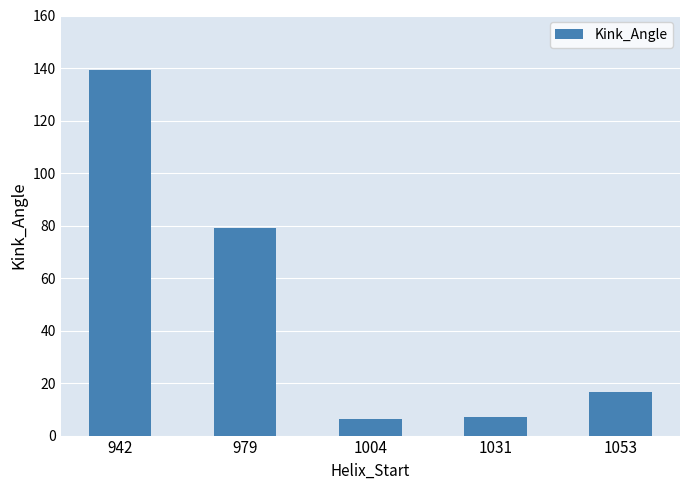

Reading right to left, list all the values displayed in this chart.

16.6	7.2	6.1	79.1	139.4